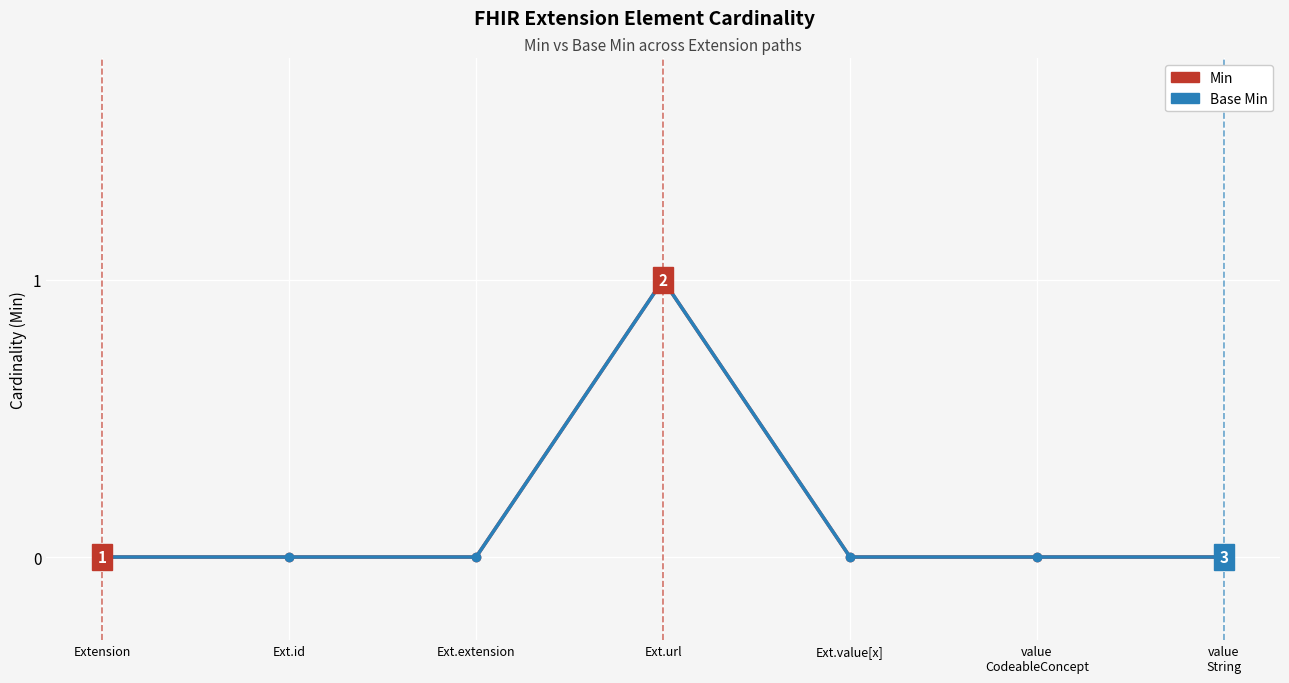

What is the label of the 7th point from the left?

value
String